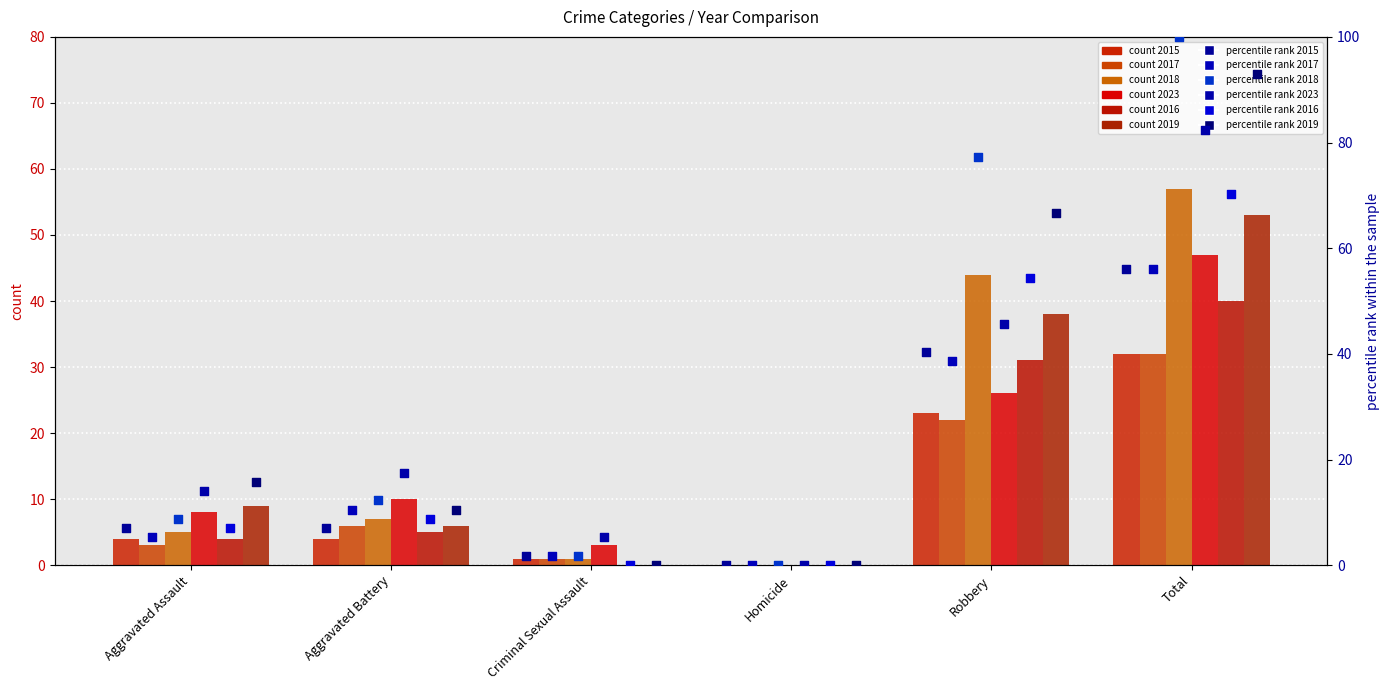

Which series has the largest total across all categories?

2016